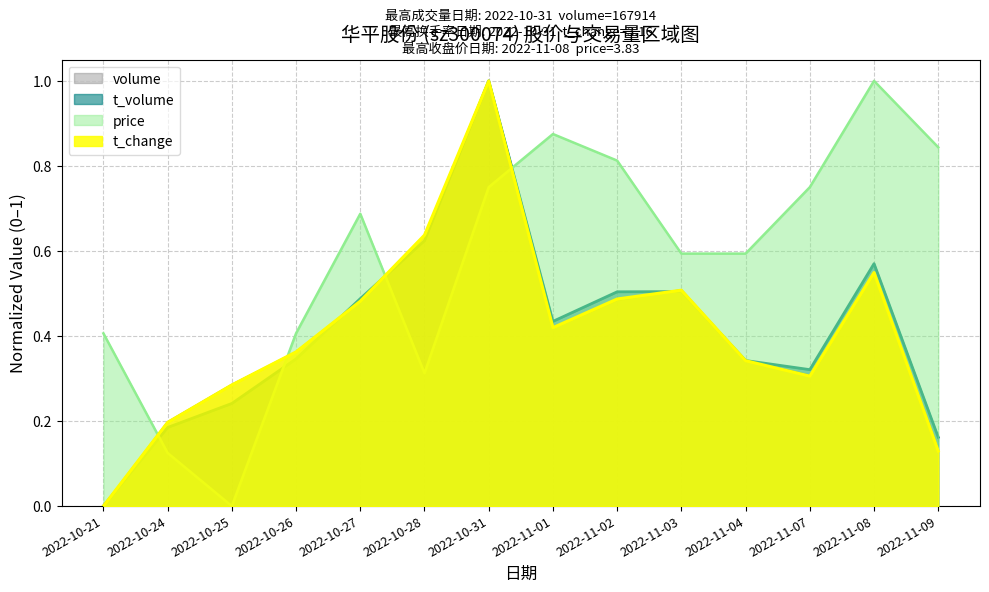

Reading left to right, what are all the values shown in this chart?

price: 2022-10-21=0.4	2022-10-24=0.1	2022-10-25=0.0	2022-10-26=0.4	2022-10-27=0.7	2022-10-28=0.3	2022-10-31=0.8	2022-11-01=0.9	2022-11-02=0.8	2022-11-03=0.6	2022-11-04=0.6	2022-11-07=0.8	2022-11-08=1.0	2022-11-09=0.8
t_change: 2022-10-21=0.0	2022-10-24=0.2	2022-10-25=0.3	2022-10-26=0.4	2022-10-27=0.5	2022-10-28=0.6	2022-10-31=1.0	2022-11-01=0.4	2022-11-02=0.5	2022-11-03=0.5	2022-11-04=0.3	2022-11-07=0.3	2022-11-08=0.5	2022-11-09=0.1
t_volume: 2022-10-21=0.0	2022-10-24=0.2	2022-10-25=0.2	2022-10-26=0.3	2022-10-27=0.5	2022-10-28=0.6	2022-10-31=1.0	2022-11-01=0.4	2022-11-02=0.5	2022-11-03=0.5	2022-11-04=0.3	2022-11-07=0.3	2022-11-08=0.6	2022-11-09=0.2
volume: 2022-10-21=0.0	2022-10-24=0.2	2022-10-25=0.3	2022-10-26=0.4	2022-10-27=0.5	2022-10-28=0.6	2022-10-31=1.0	2022-11-01=0.4	2022-11-02=0.5	2022-11-03=0.5	2022-11-04=0.3	2022-11-07=0.3	2022-11-08=0.5	2022-11-09=0.1